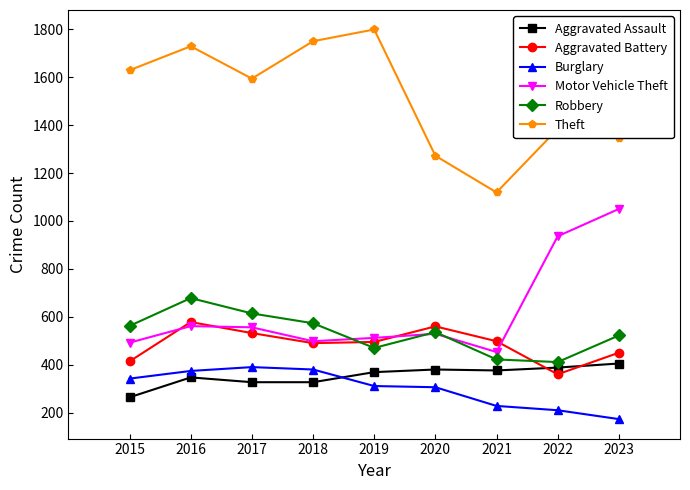

What is the lowest value of the Robbery series?

411